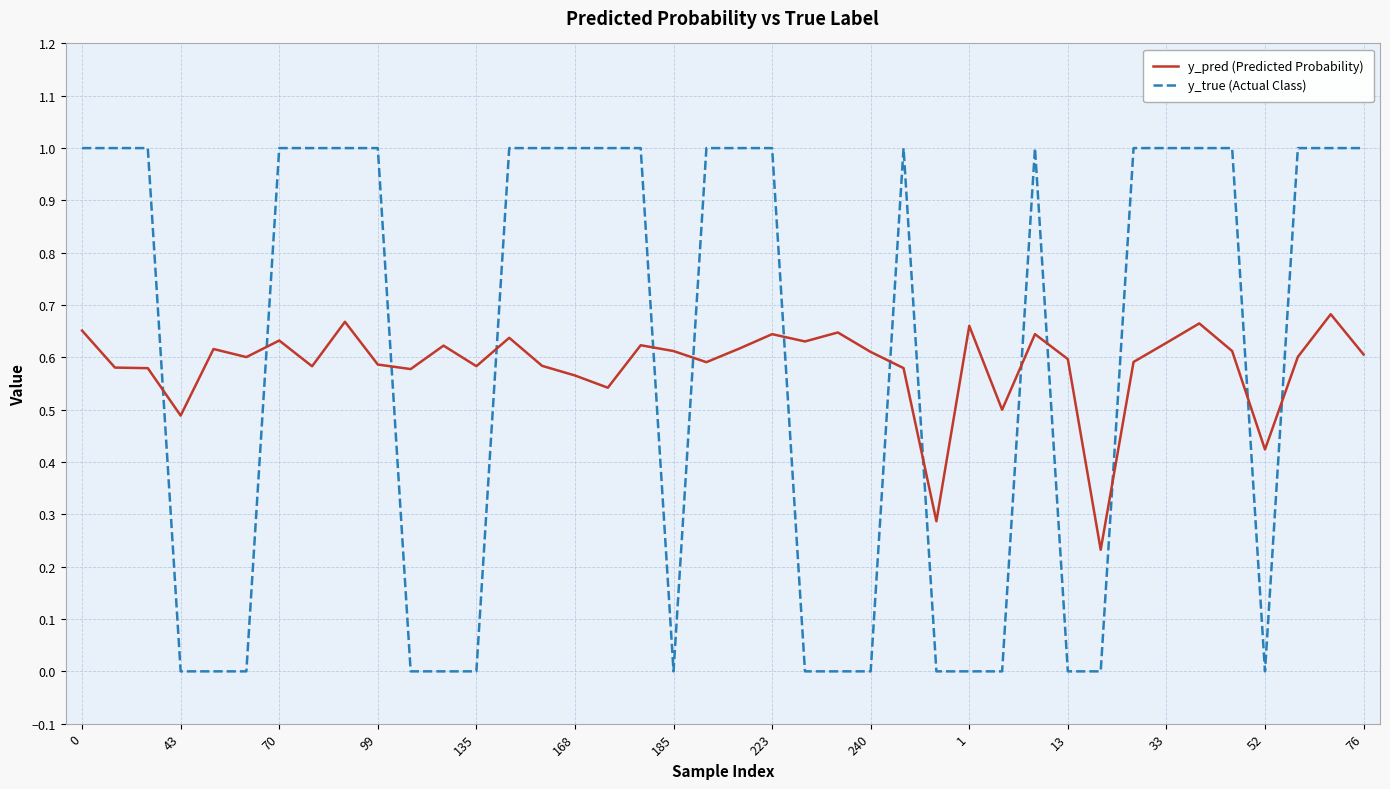

List the series in order of their peak value, lowest first.

y_pred (Predicted Probability), y_true (Actual Class)